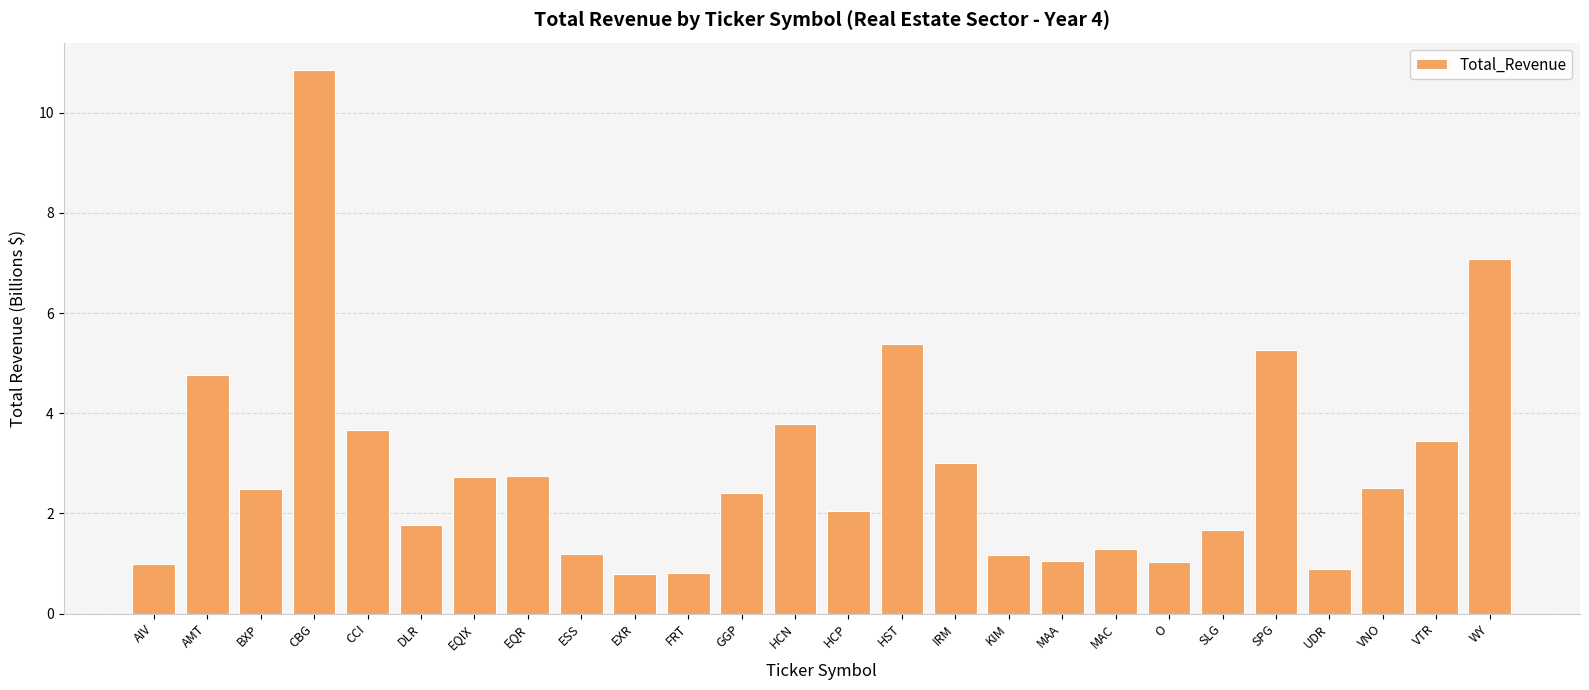

The chart shows a value of 2.4 at GGP. True or false?

True